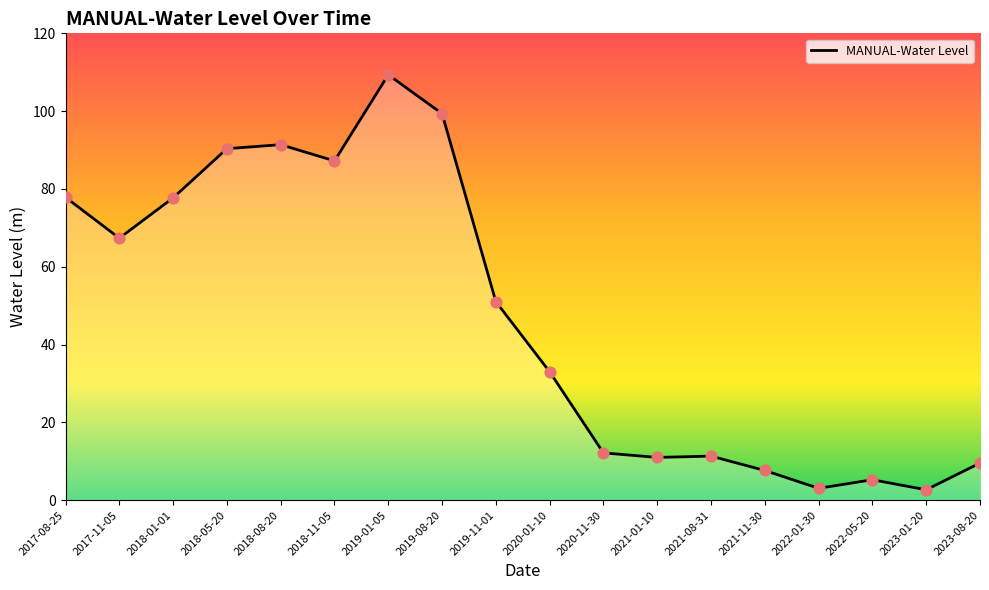

What is the change in value from 2019-08-20 to 2022-05-20?

-94.1